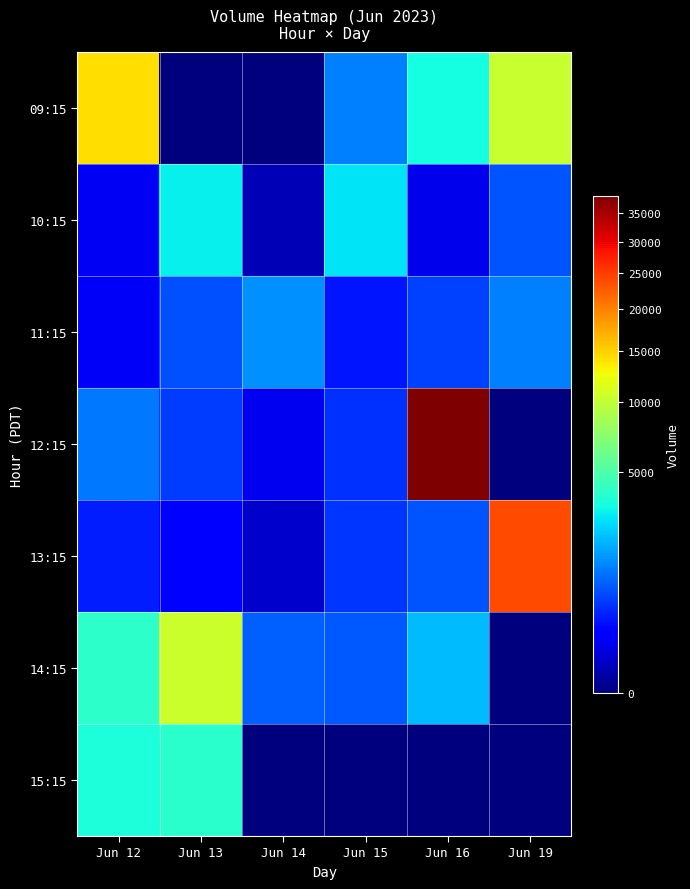

List the series in order of their peak value, lowest first.

11:15, 10:15, 15:15, 14:15, 09:15, 13:15, 12:15